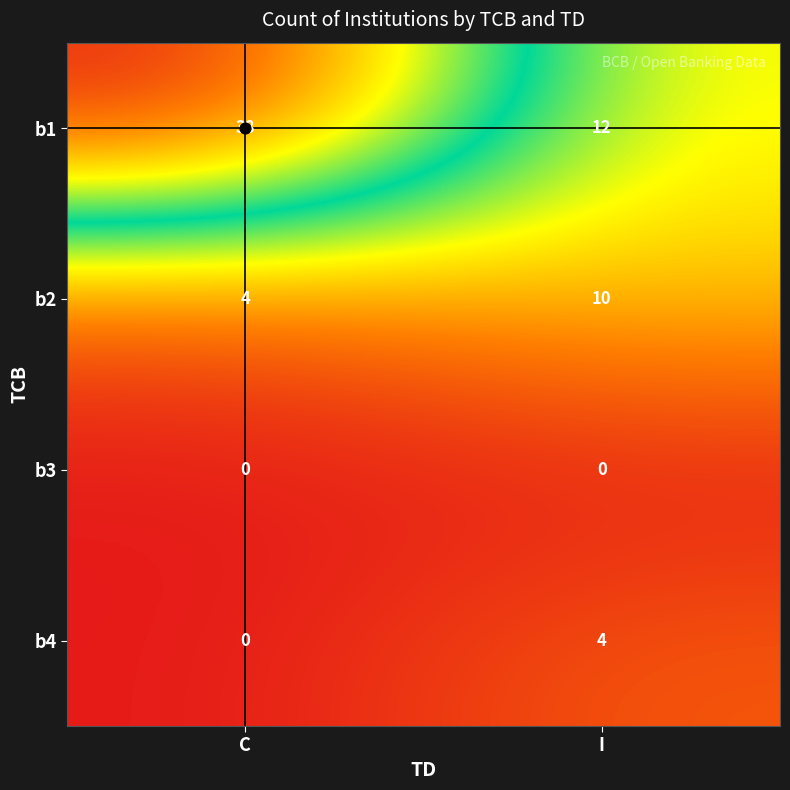

At which label does b1 reach its peak?

C